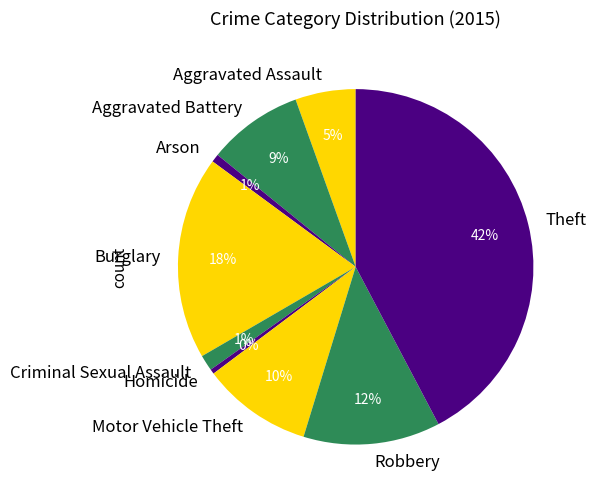

What percentage is the Burglary slice, to the nearest percent?

18%